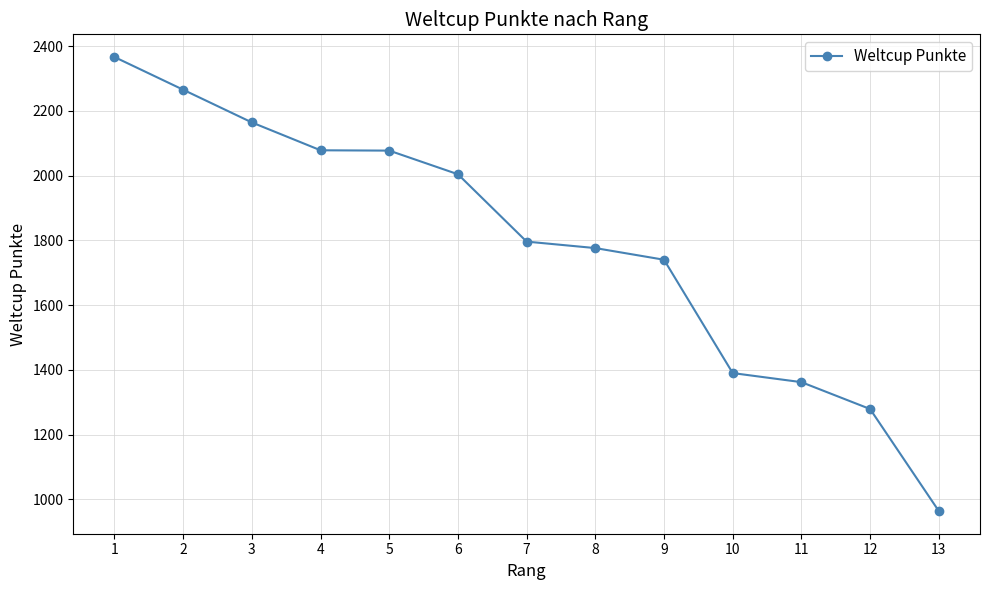

How many lines are shown in the chart?

1